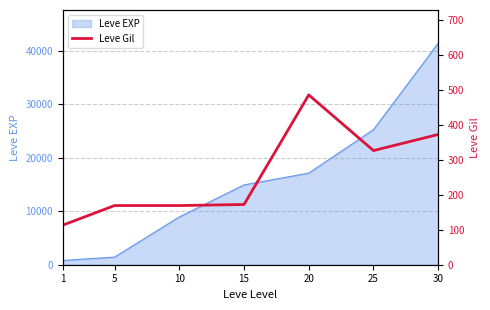

What is the change in value from 10 to 30?

+203